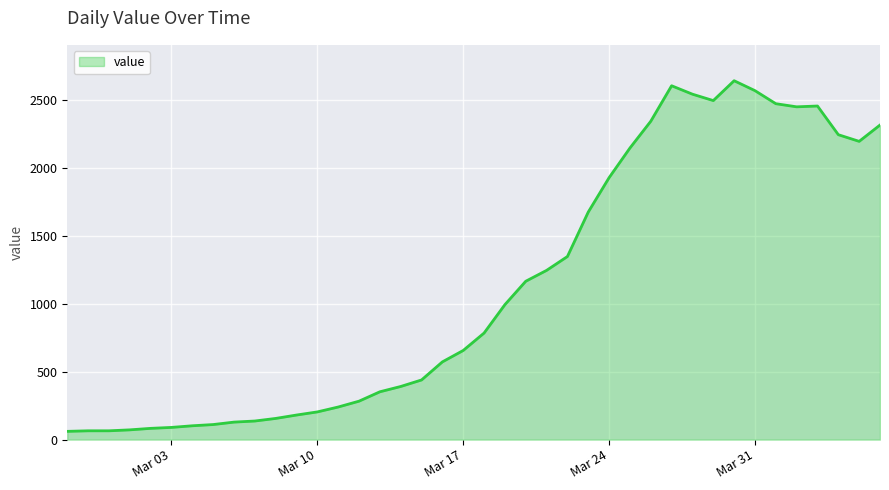

How many values are below 784?

20